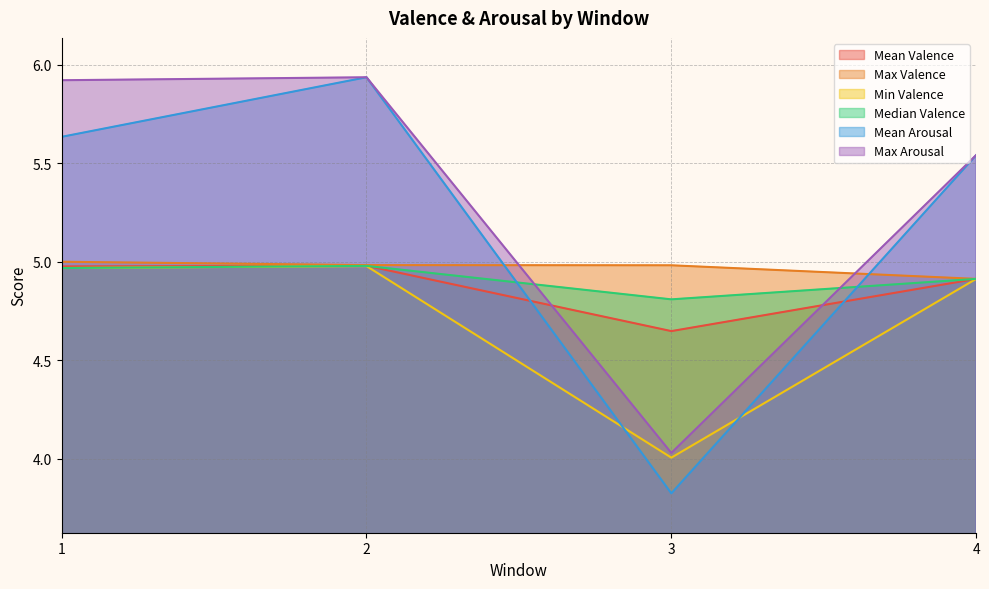

How many interior local valleys does the Median Valence series have?

1